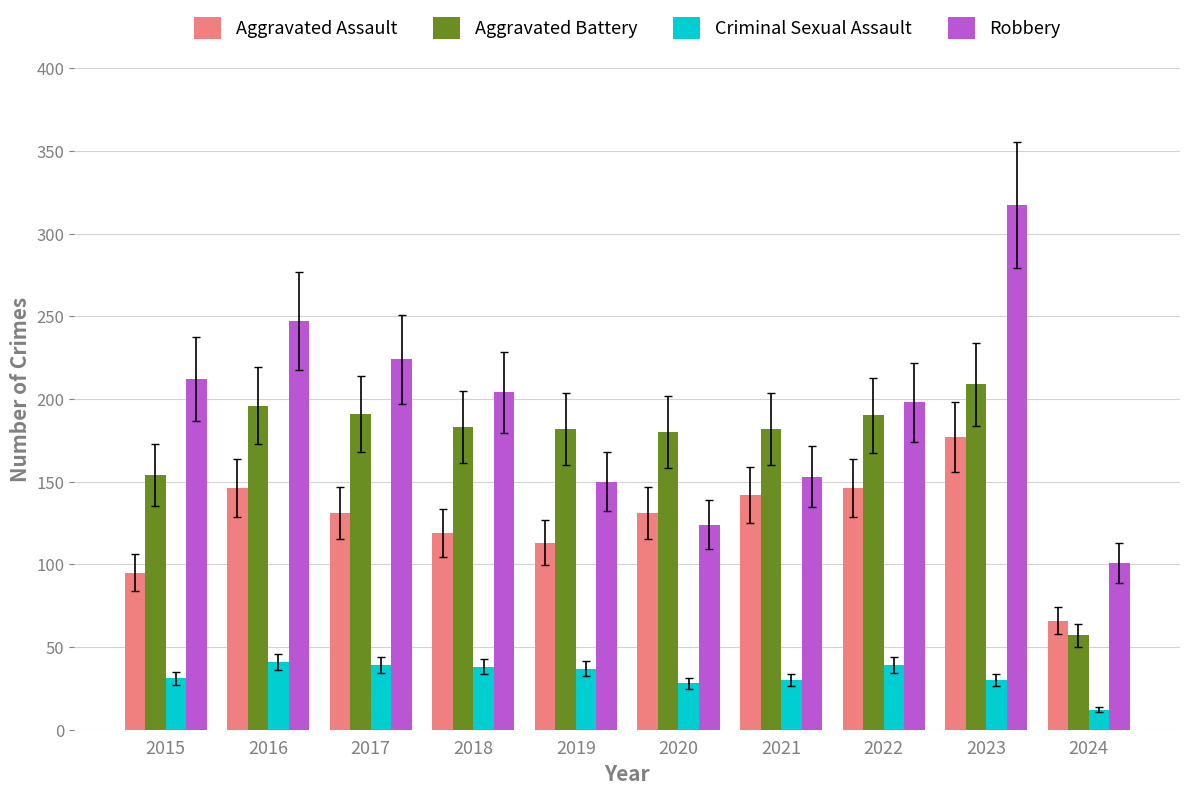

Is it true that Robbery equals 204 at 2018?

True